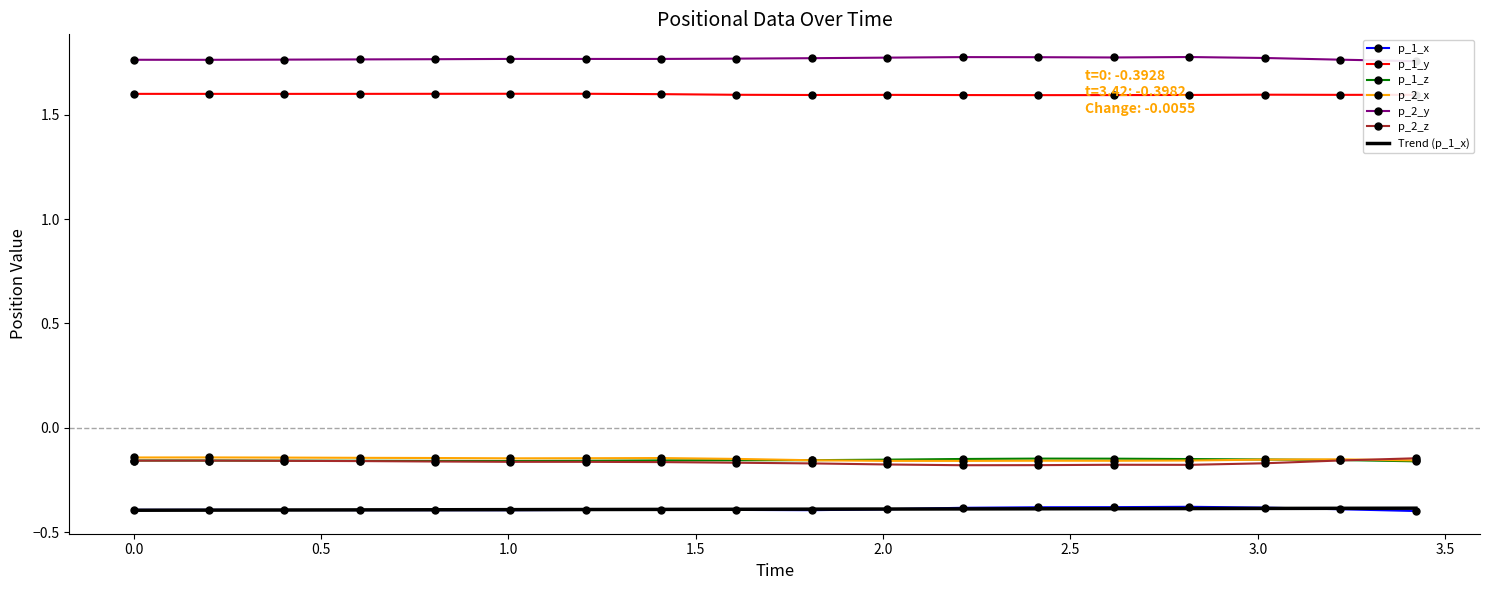

True or false: p_1_y and p_1_z cross at least once.

False